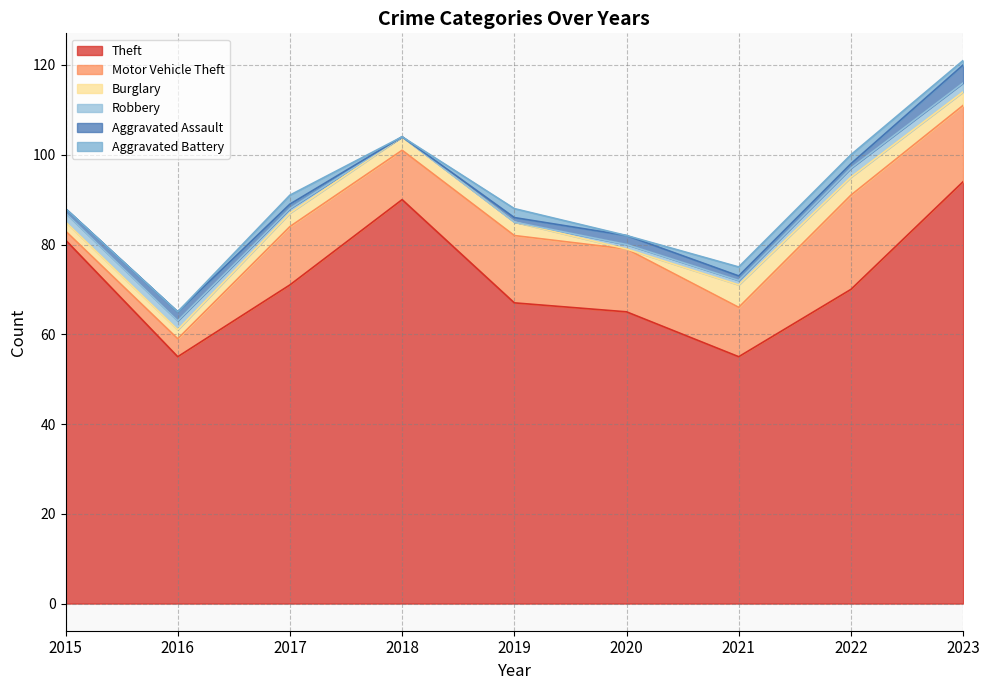

Does the chart have visible grid lines?

Yes